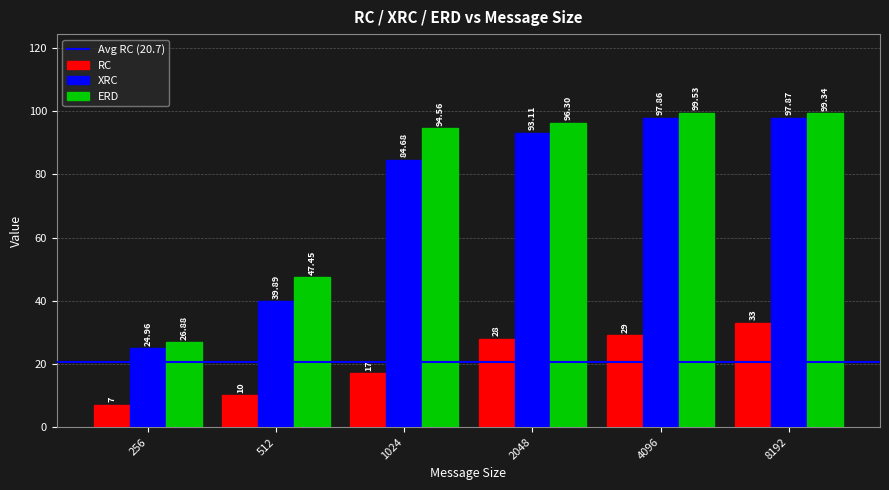

Which category has the highest value across all series?

4096